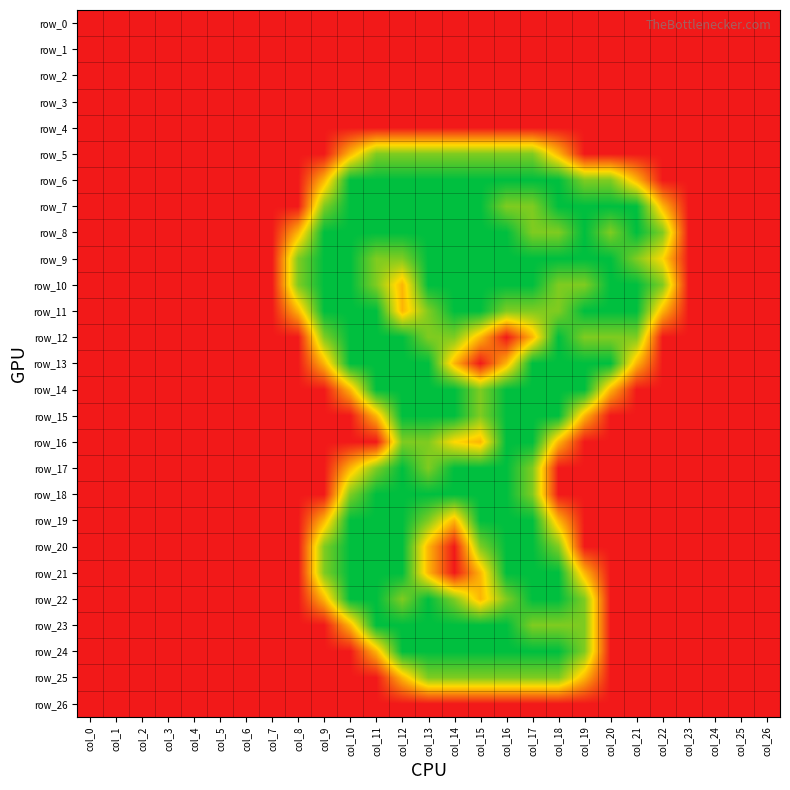

At how many categories does at least one series exceed 0?

15